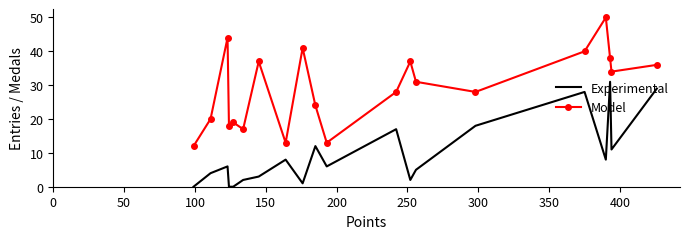

Which series has the largest total across all categories?

Model